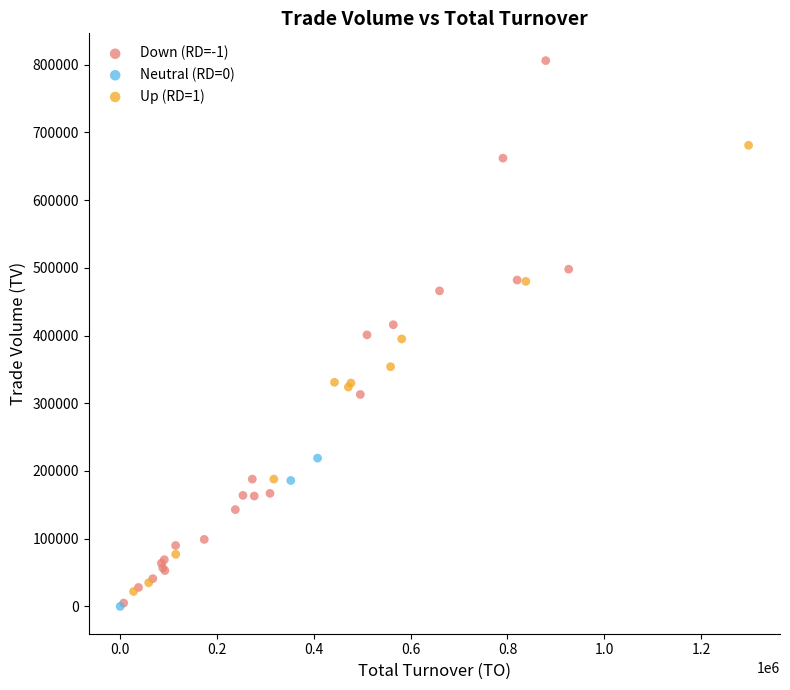

Which series reaches the maximum Y coordinate?

Down (RD=-1)